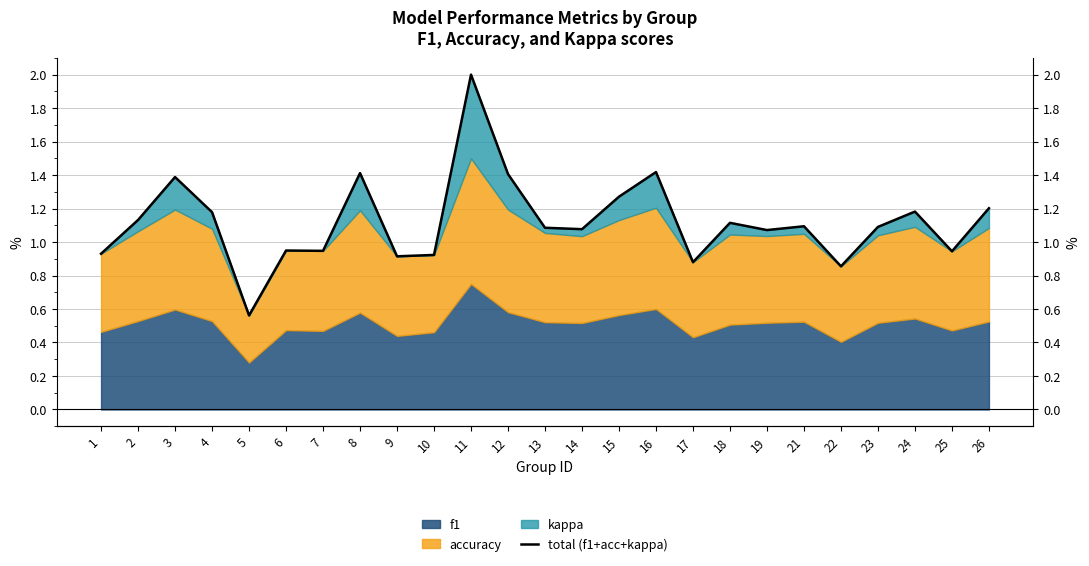

At which label does the data first exceed 1?

2